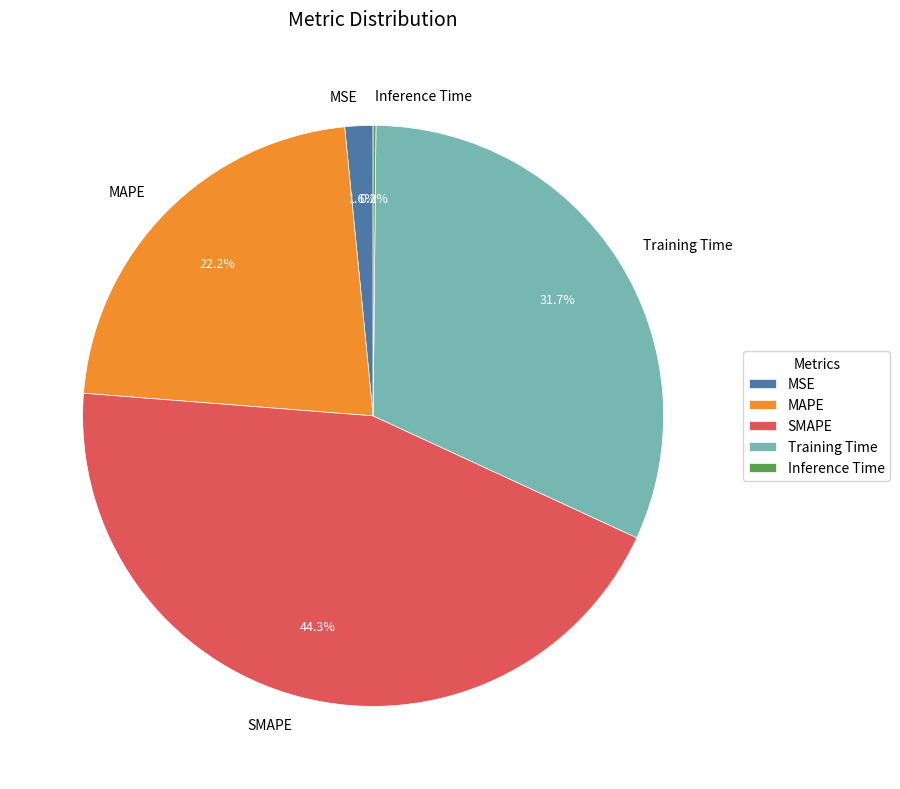

Is there any slice that represents more than half of the pie?

No